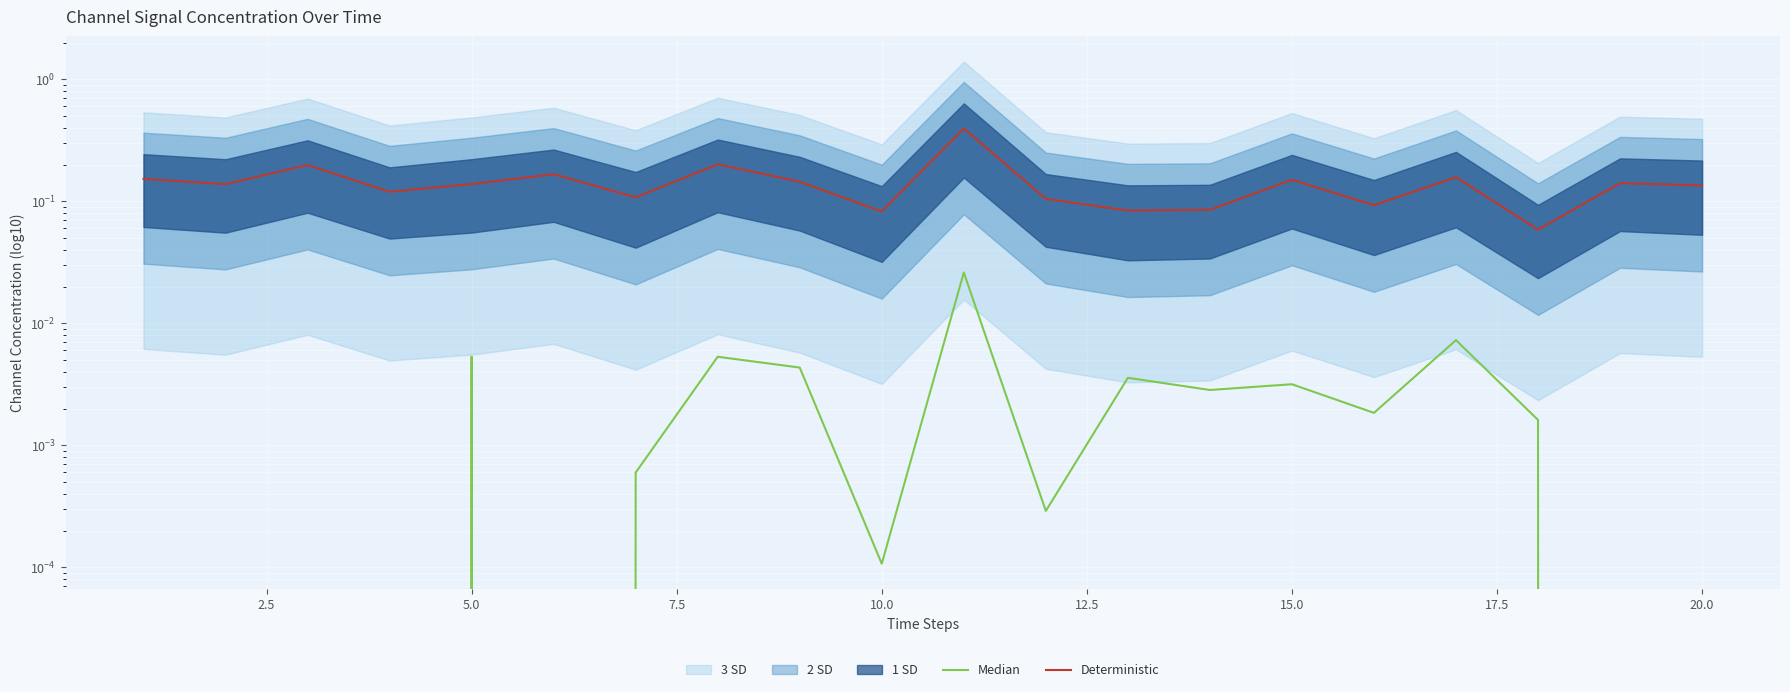

True or false: Deterministic and Median intersect in this chart.

False